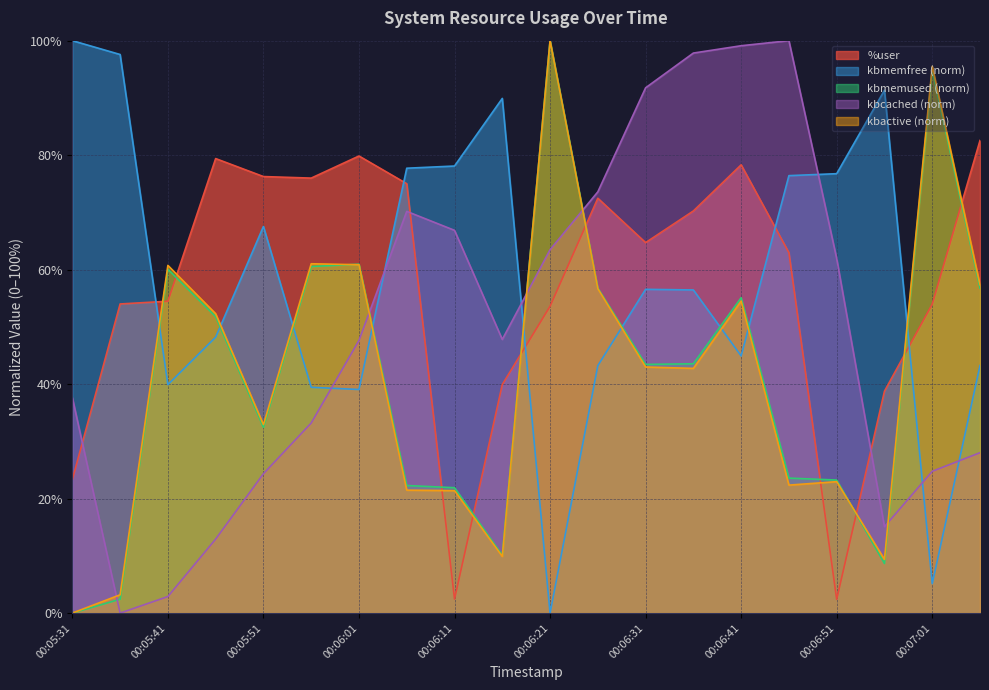

Where is kbcached_norm nearest to the value 50?

00:06:16